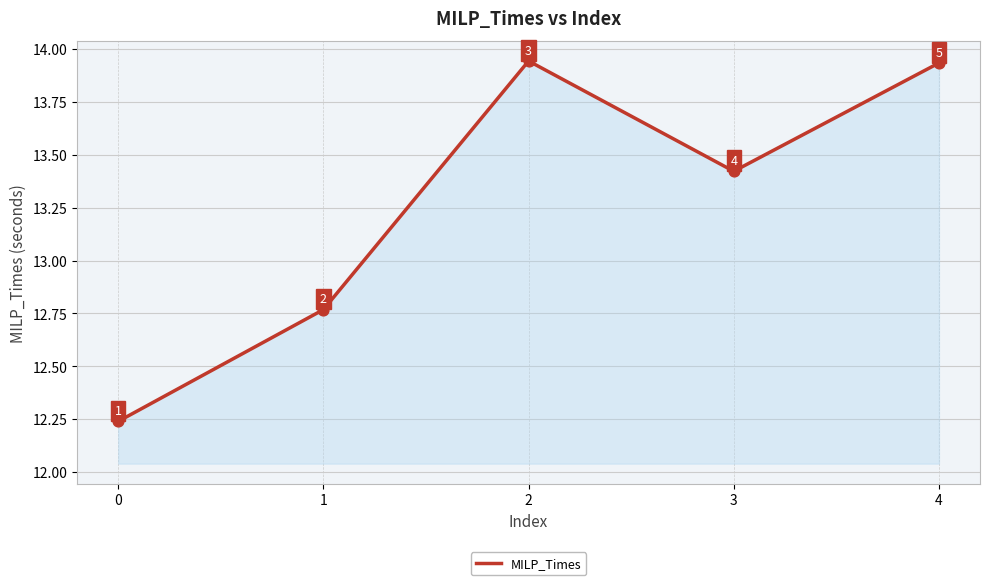

What is the change in value from 0 to 3?

+1.2